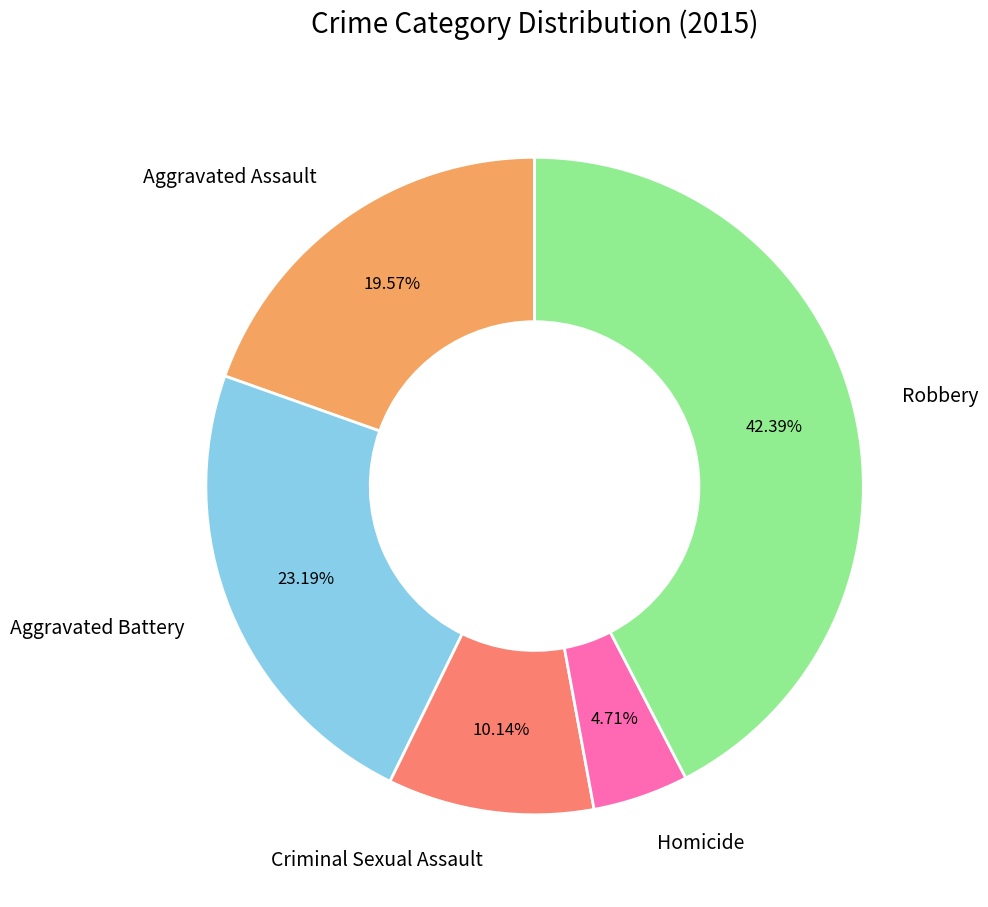

Count the number of slices in the pie.

5